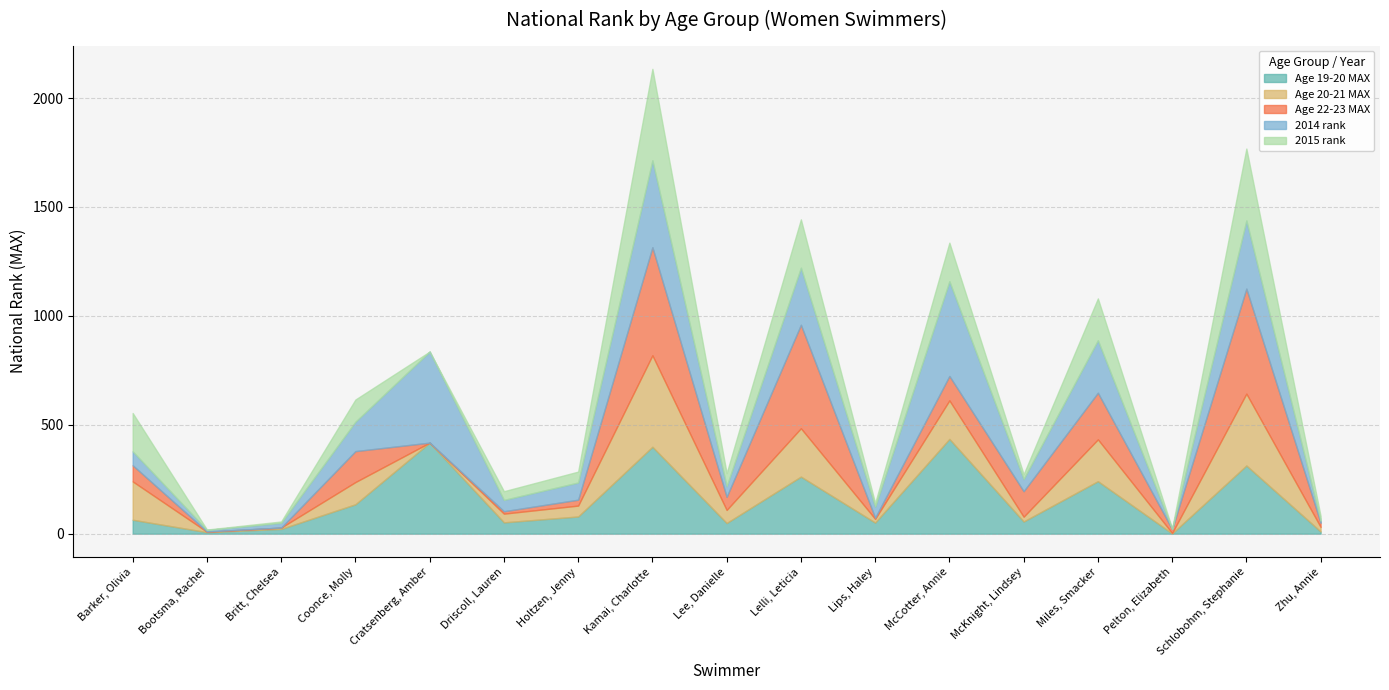

True or false: Age 20-21 MAX has more than 1 points higher than both neighbors.

True